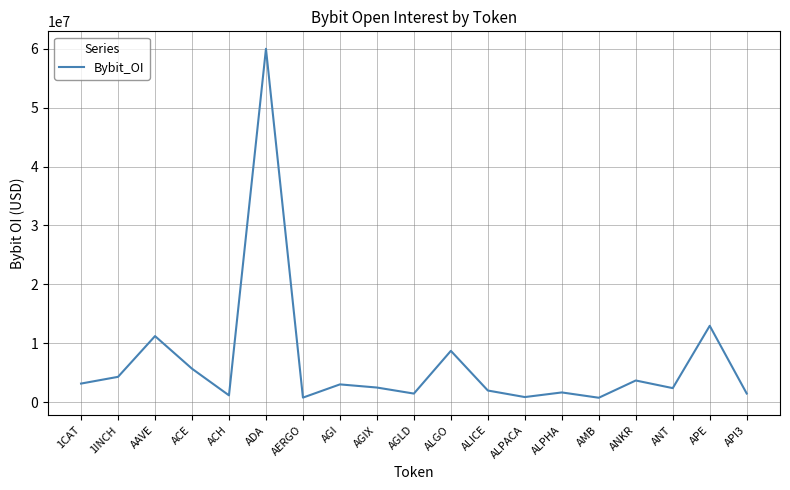

What position from the right is AGLD?

10